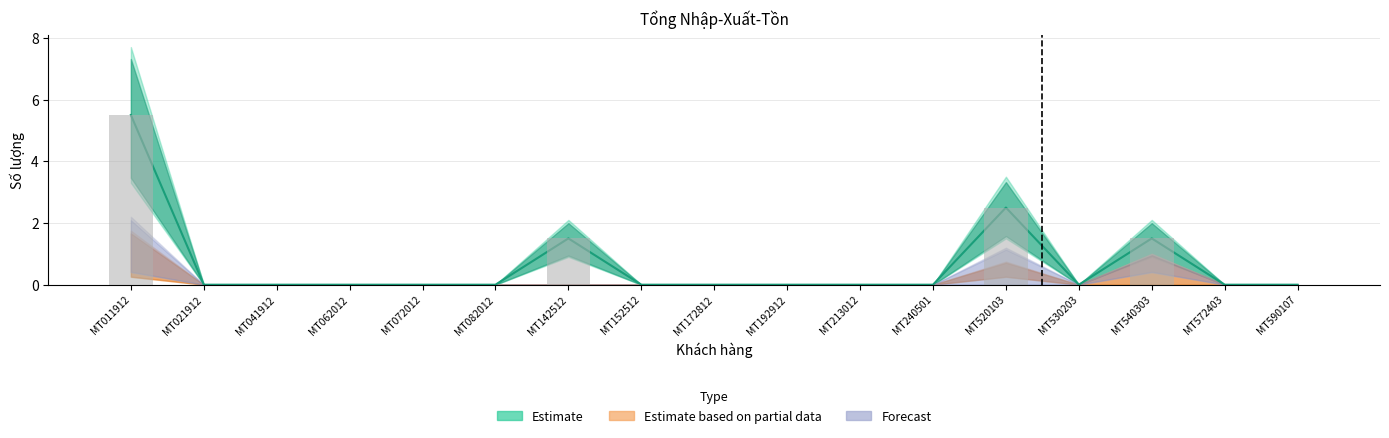

How many groups of bars are there?

17